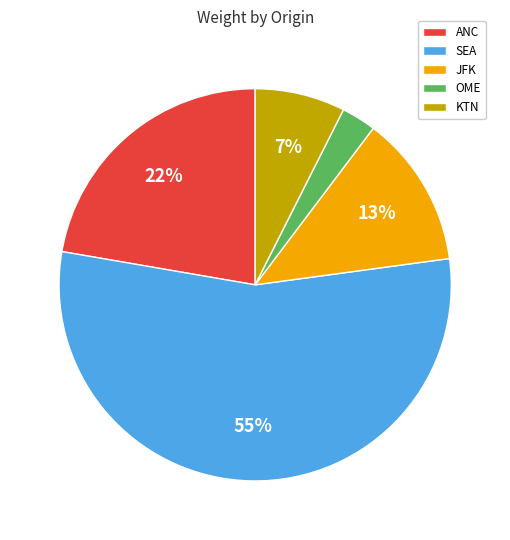

To the nearest percent, what percentage of the pie is JFK?

13%